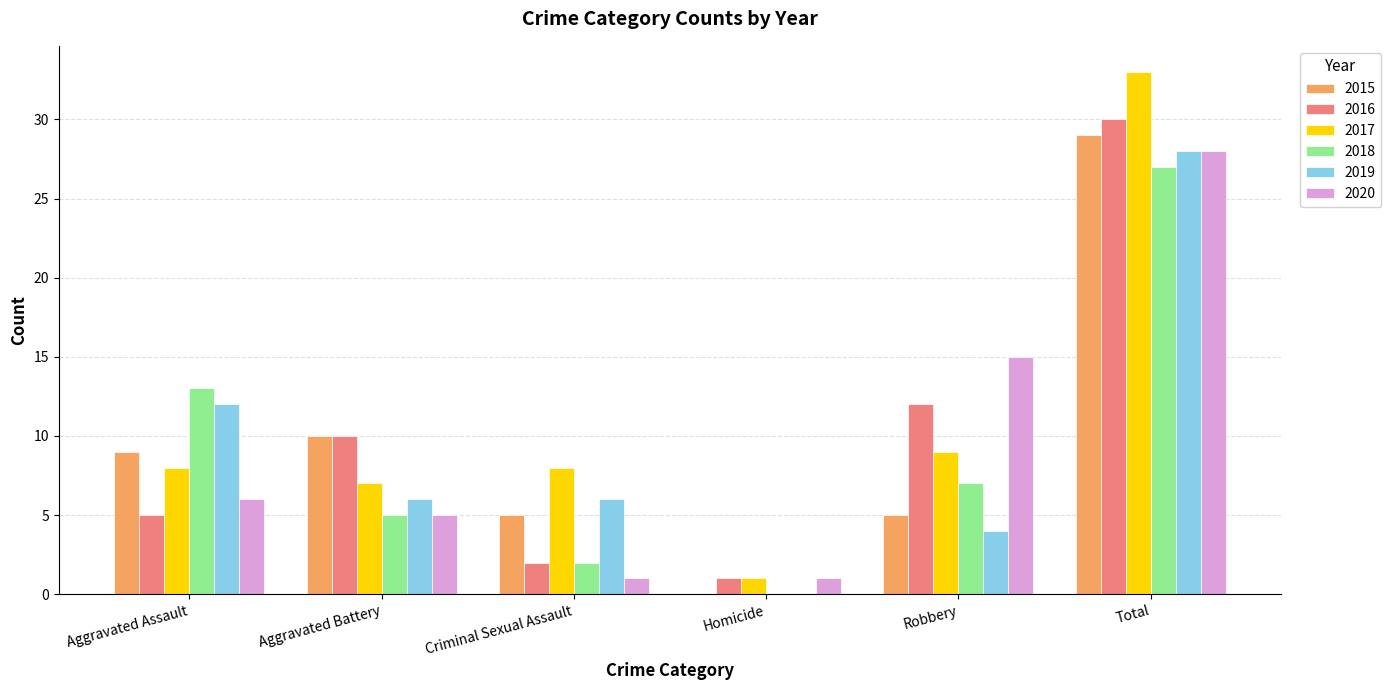

The 2019 series shows 49 at Total. True or false?

False